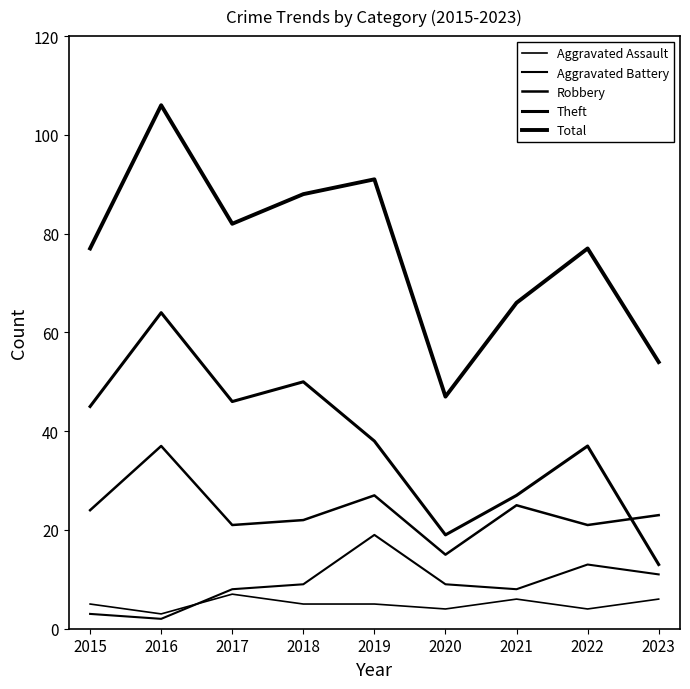

Which series has the widest spread of values?

Total